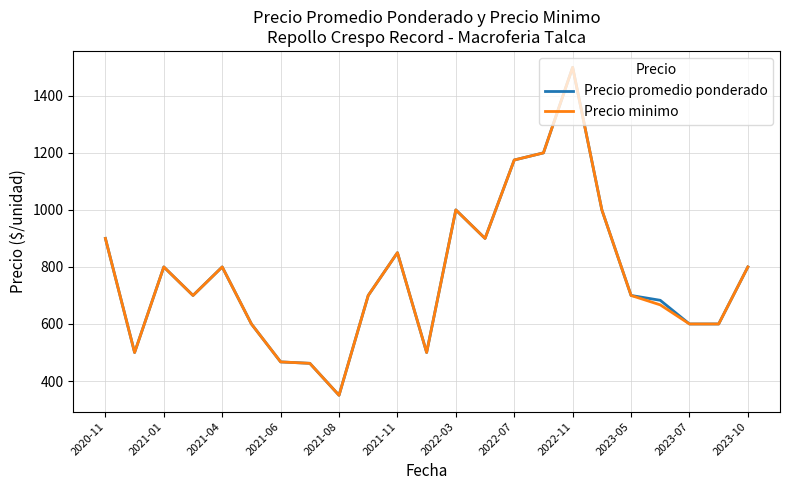

What is the minimum value for Precio promedio ponderado?

350